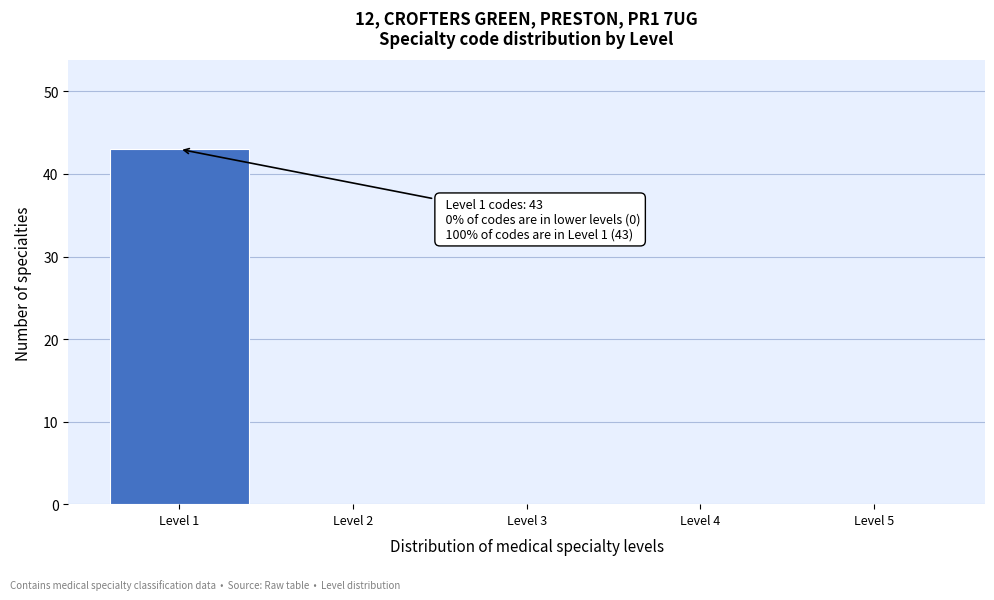

Which range on the x-axis has the tallest bar?

0.5 to 1.5